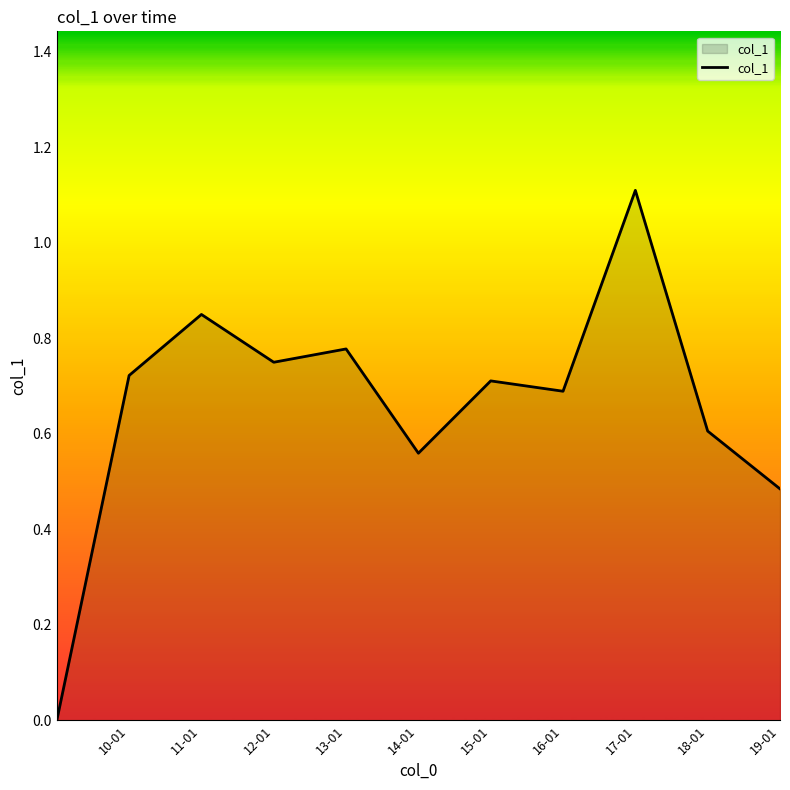

What is the greatest value displayed?

1.1